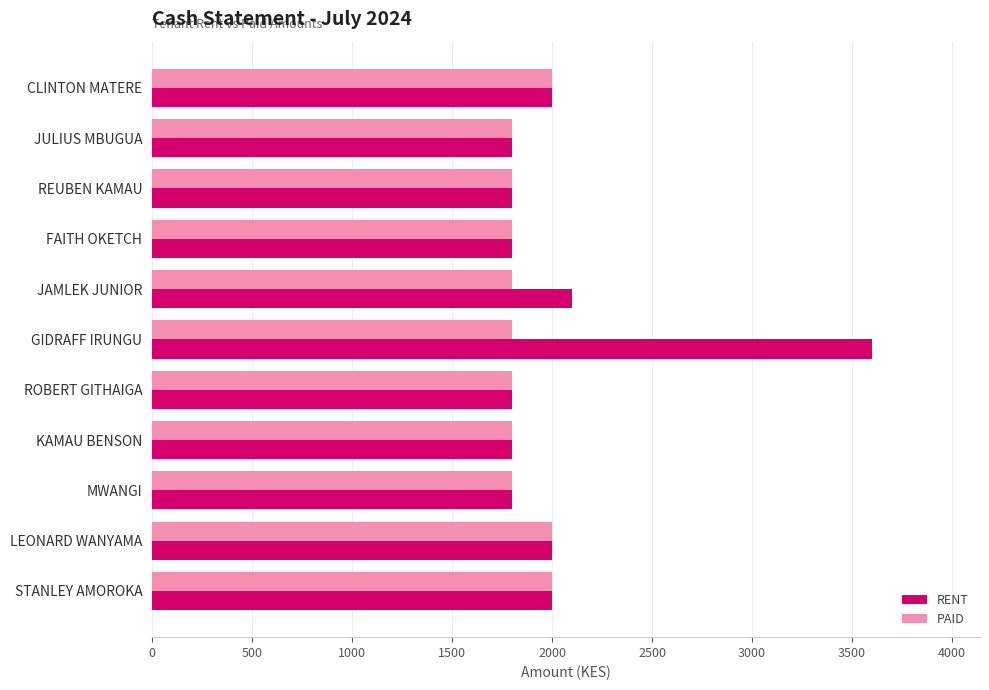

Read the PAID value at KAMAU BENSON.

1800